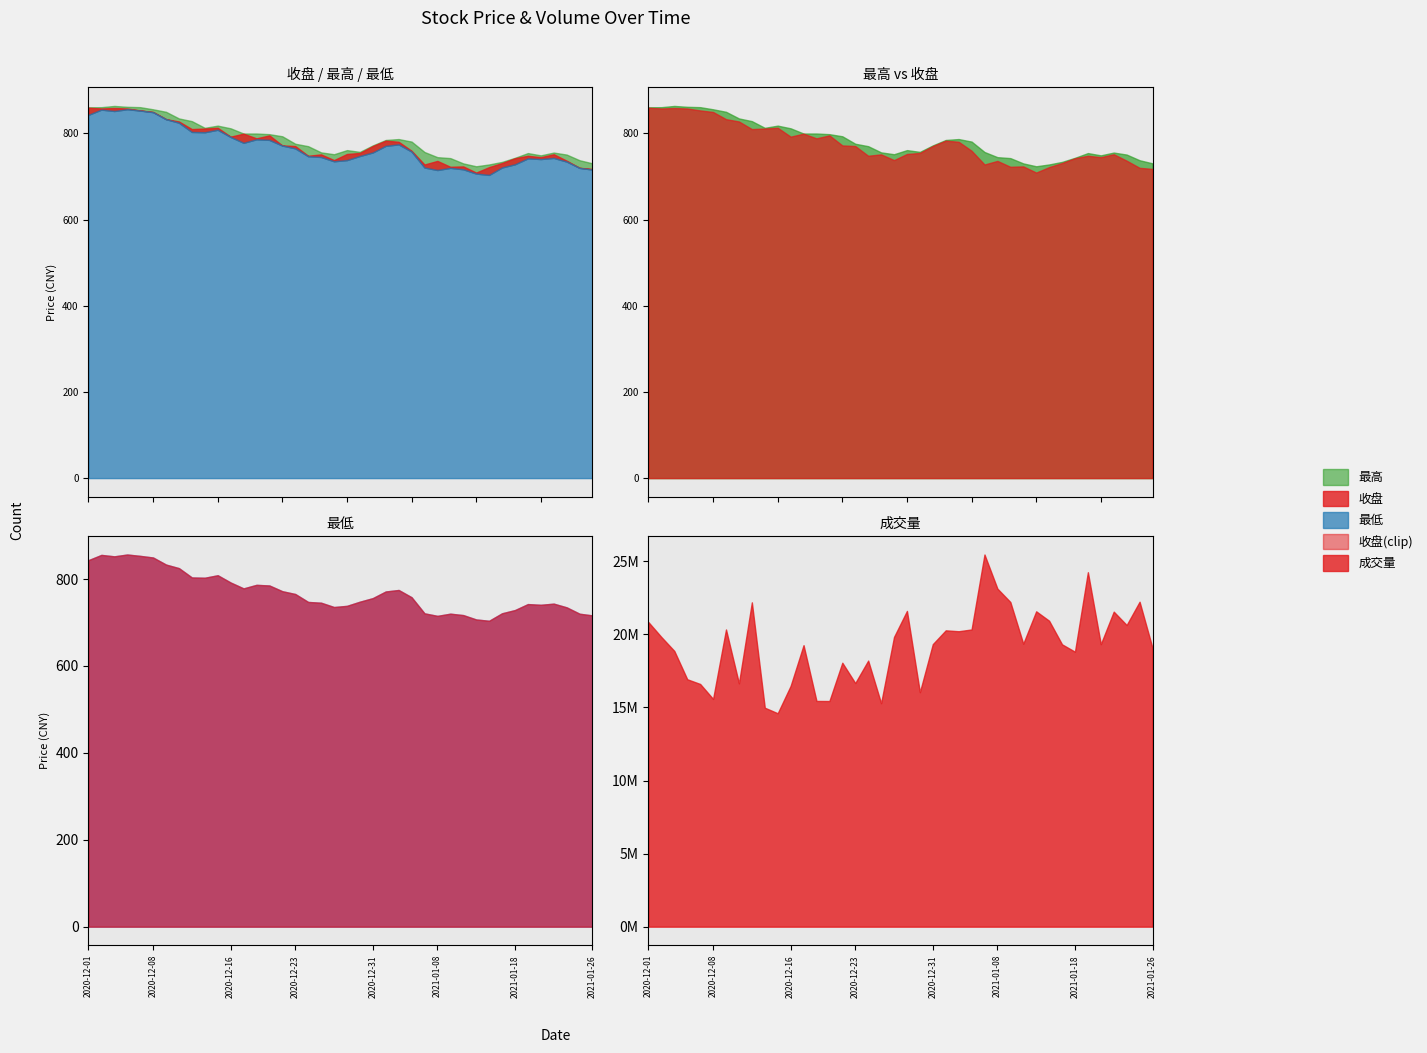

At which label is 最高 closest to 793?

2020-12-22